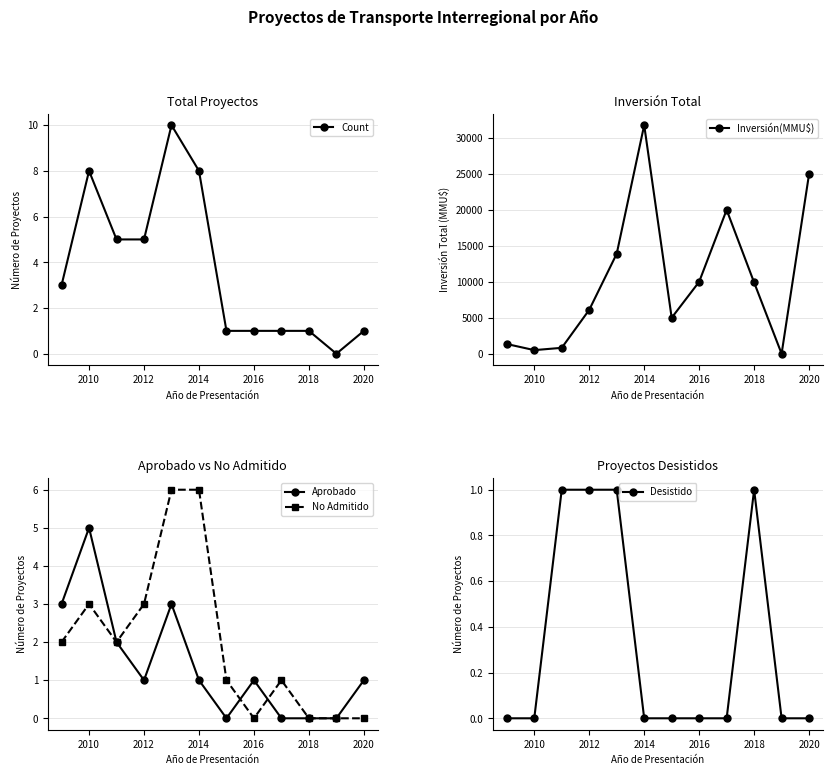

Where is the first local minimum for Aprobado?

2012